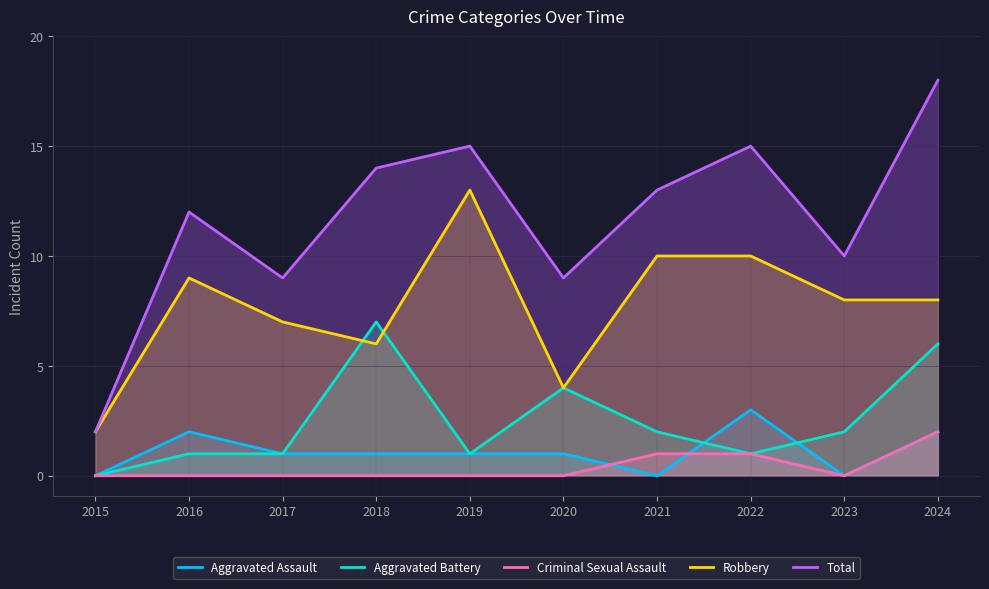

At which label does Aggravated Assault reach its peak?

2022